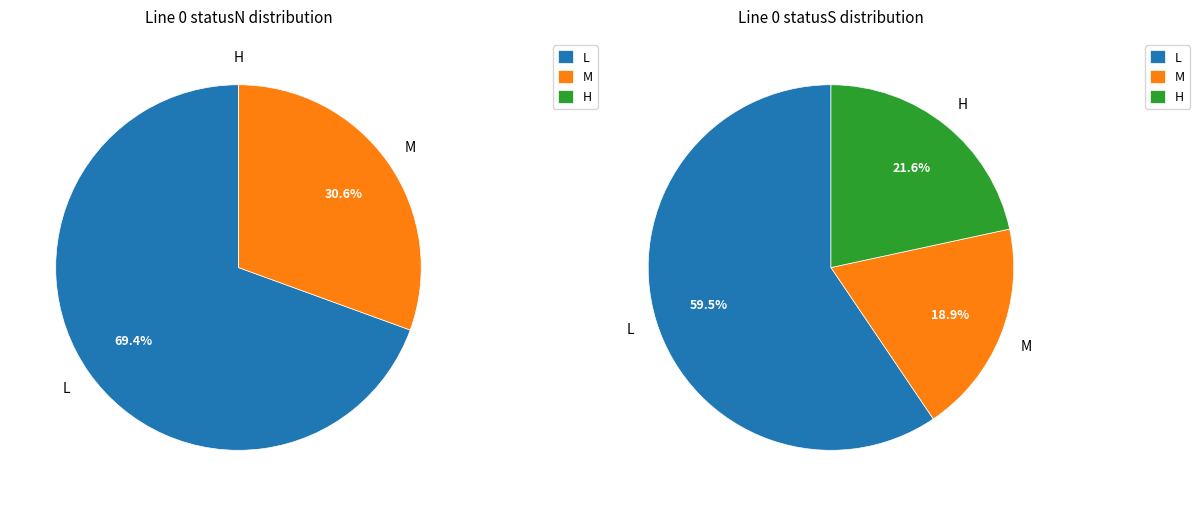

True or false: H accounts for 1% of the total.

False